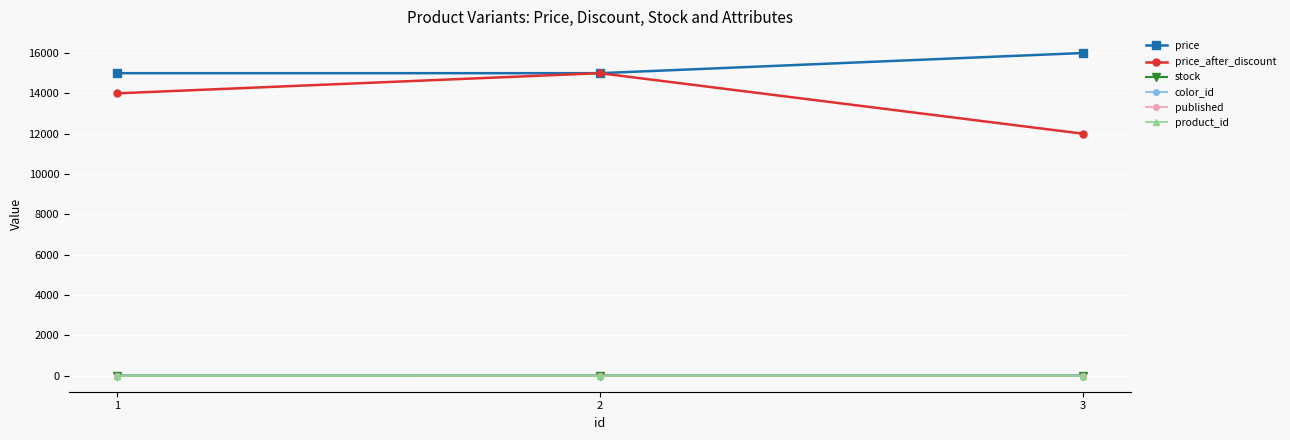

The value of published at 2 is 1. True or false?

True